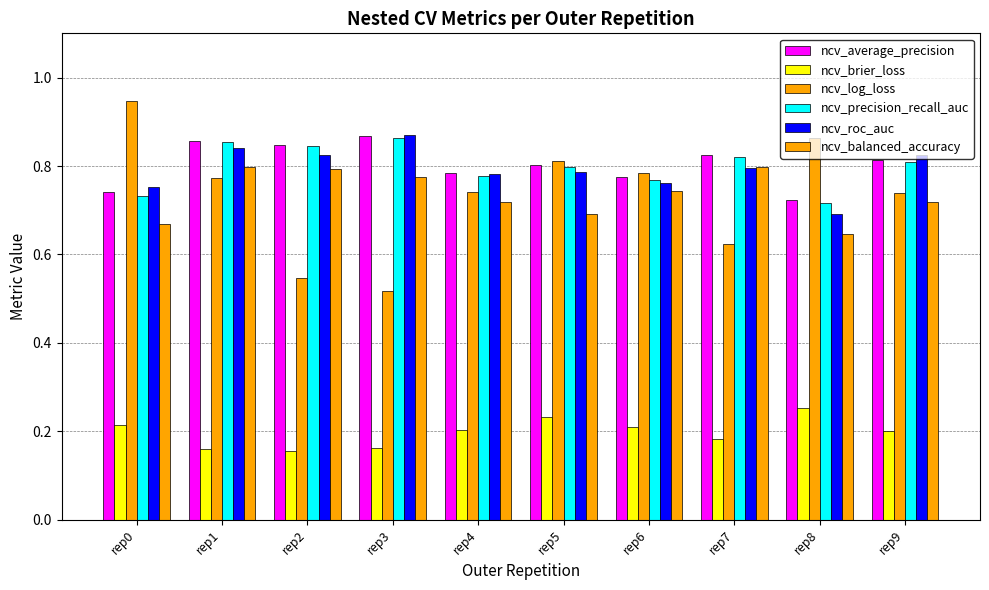

What is the lowest value of the ncv_brier_loss series?

0.2